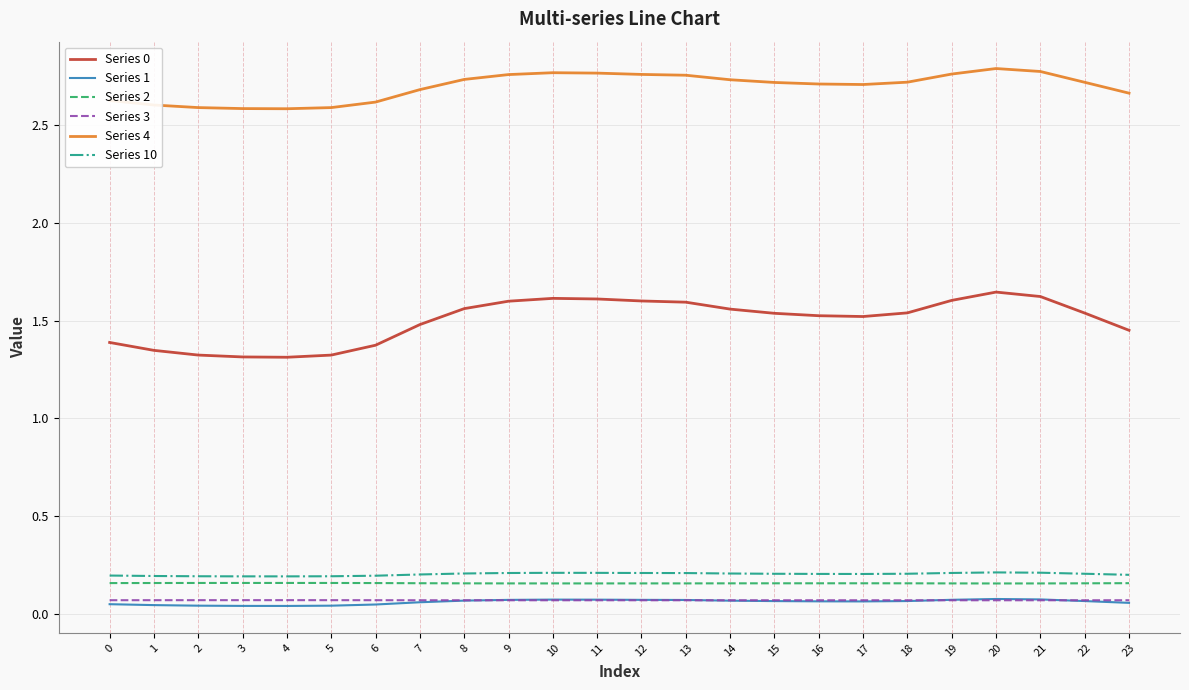

True or false: Series 1 and Series 0 intersect in this chart.

False